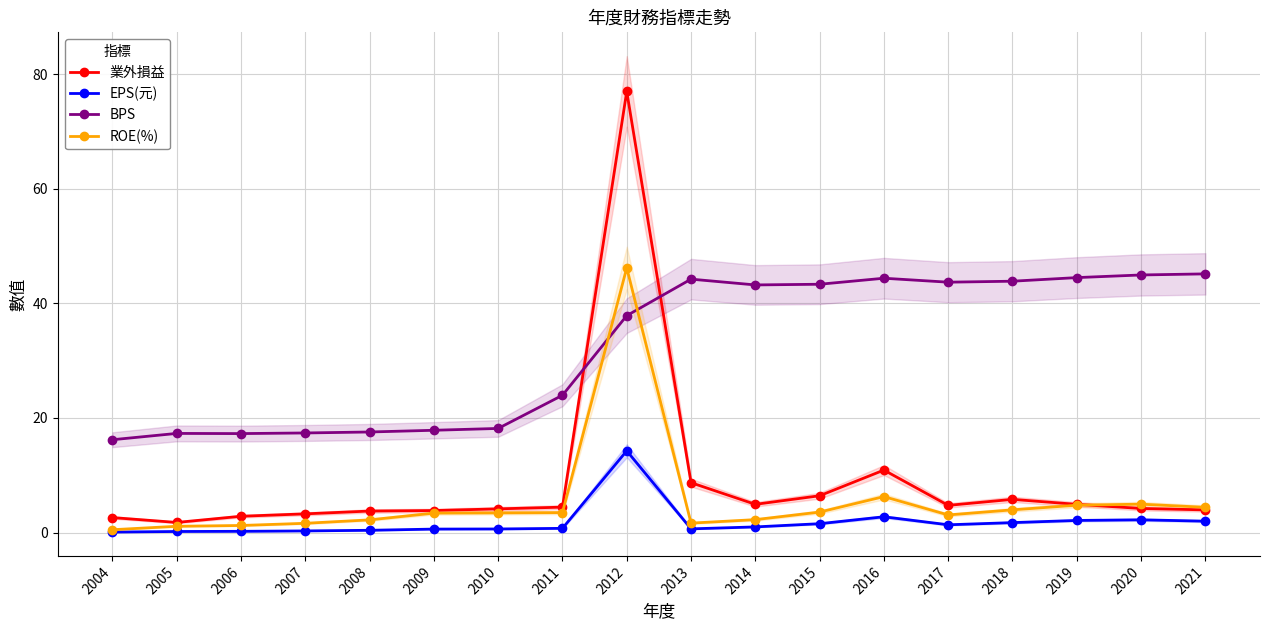

How many interior local valleys does the EPS(元) series have?

2